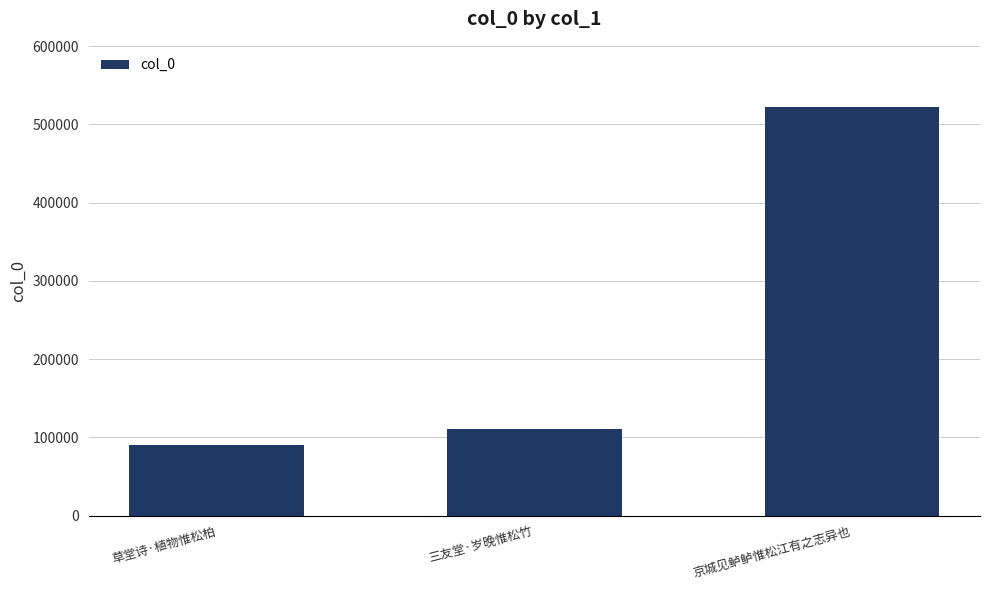

What is the value of the 3rd bar from the left?

521986